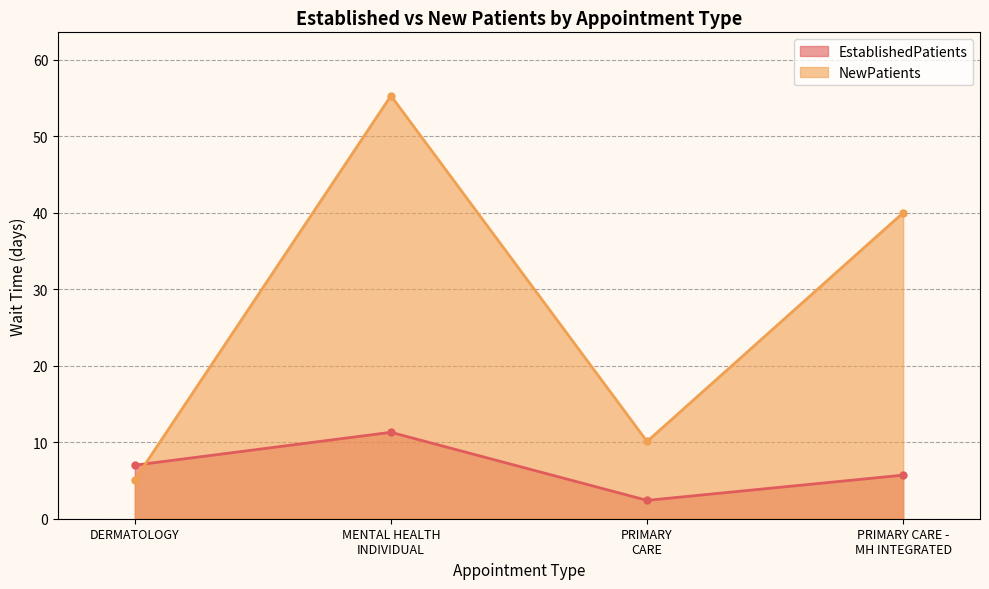

Which series has the largest total across all categories?

NewPatients